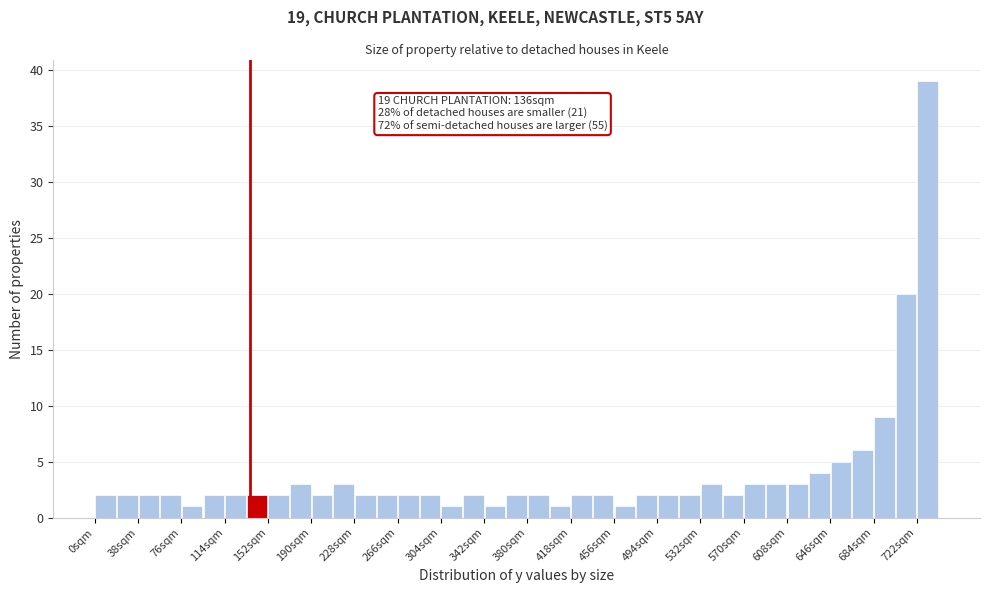

Read against the x-axis, roughly where is the centre of the tallest bar?

730